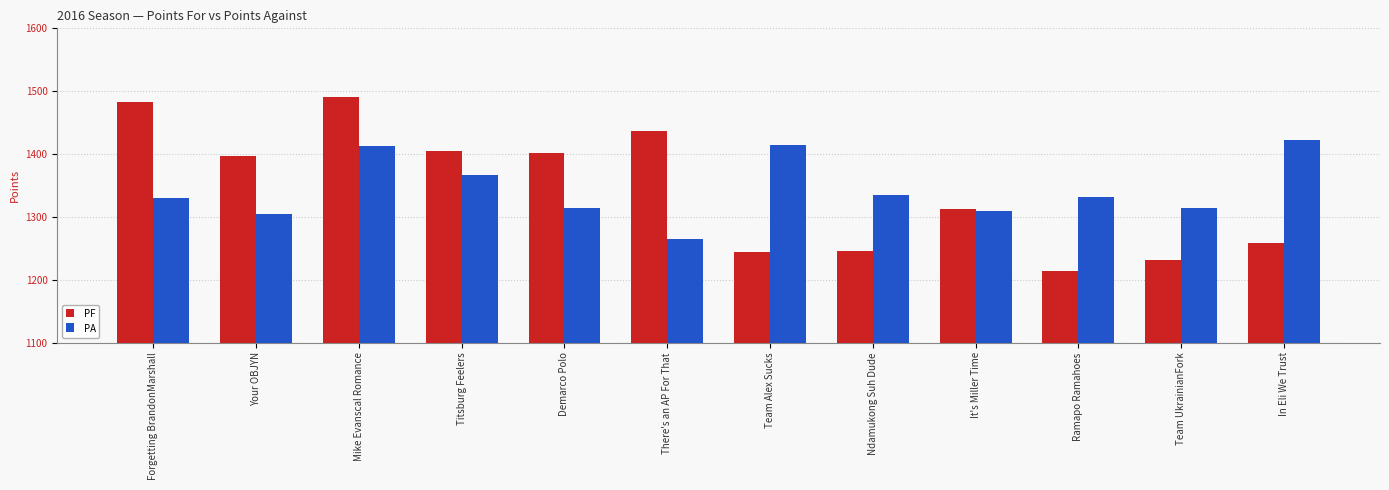

Which label corresponds to the smallest value in the chart?

Ramapo Ramahoes